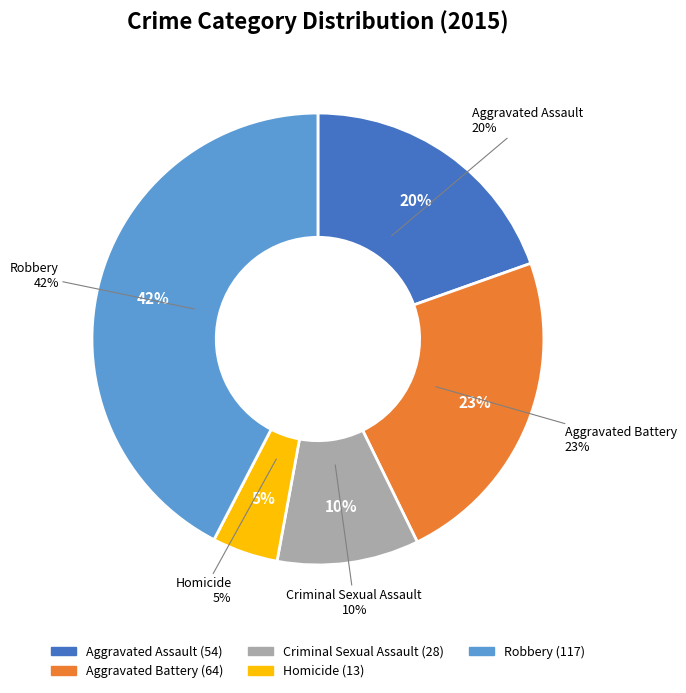

Rank the categories by value from highest to lowest.

Robbery, Aggravated Battery, Aggravated Assault, Criminal Sexual Assault, Homicide